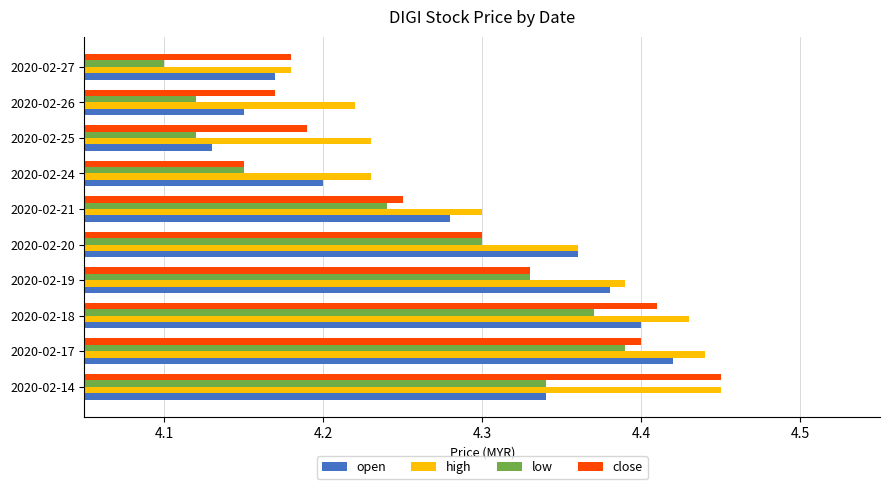

Which series has the largest total across all categories?

high